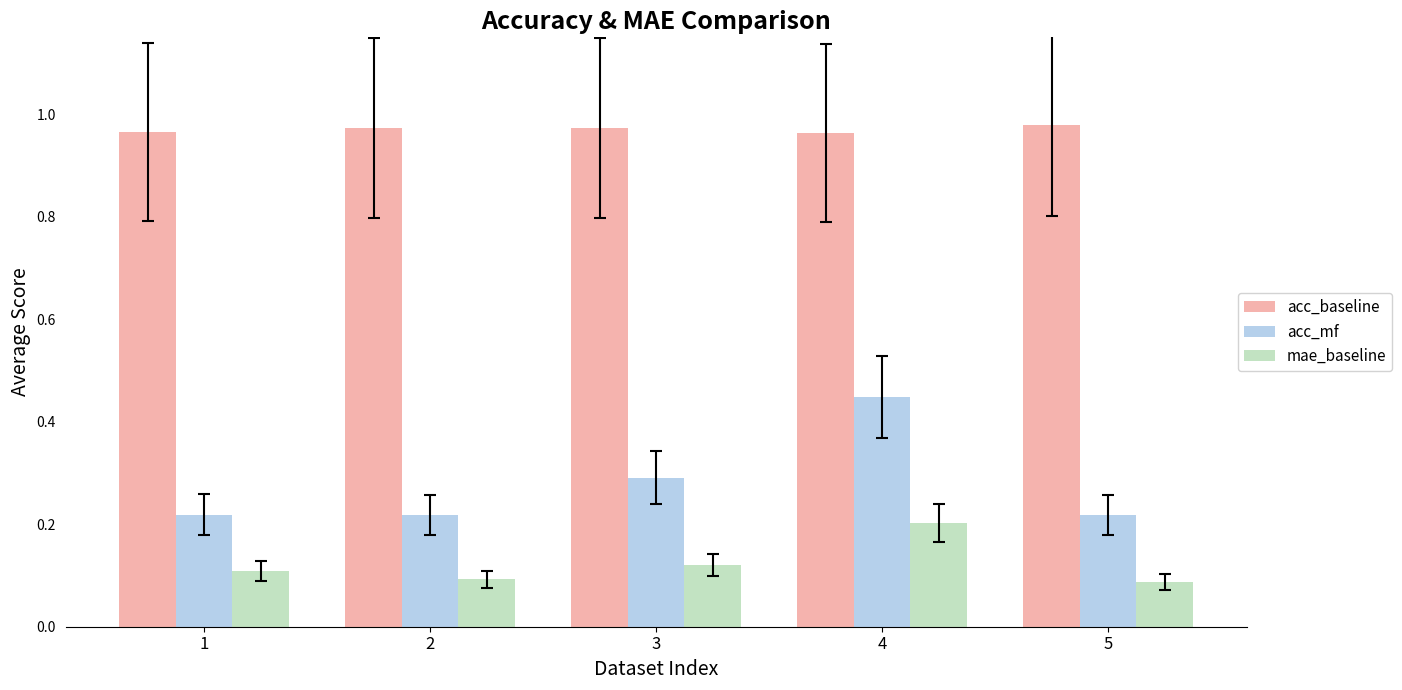

Rank the series by their average value, from highest to lowest.

acc_baseline, acc_mf, mae_baseline